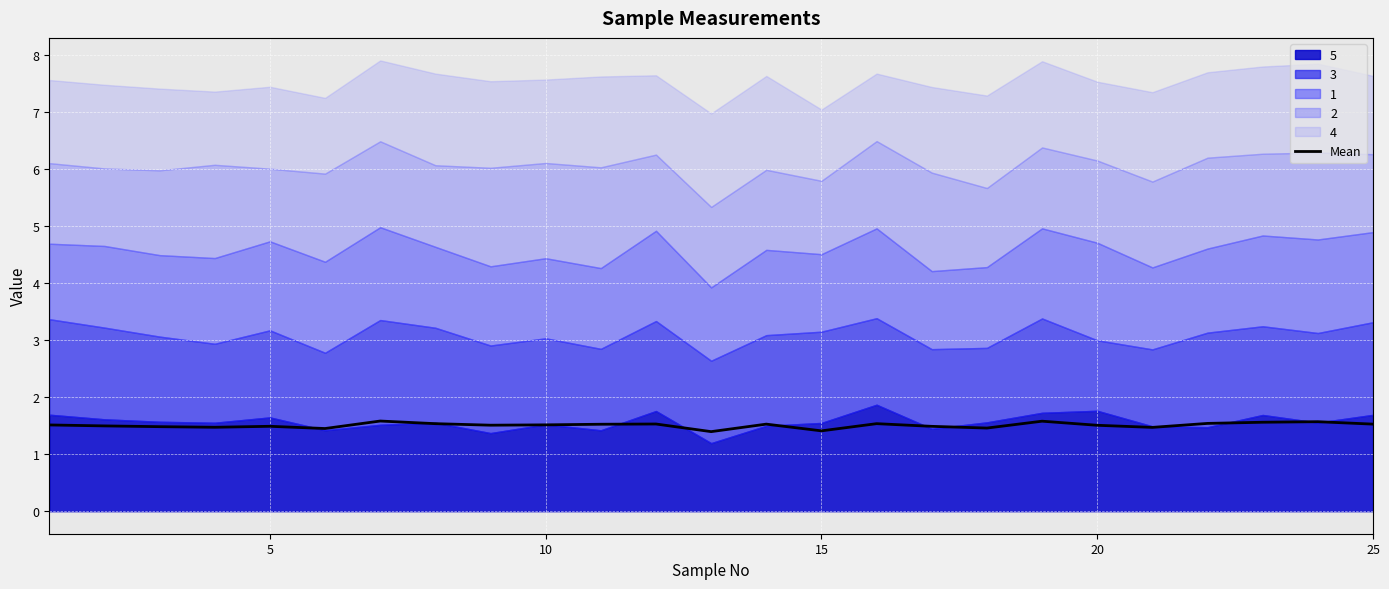

Does the chart display data point markers on the line(s)?

No